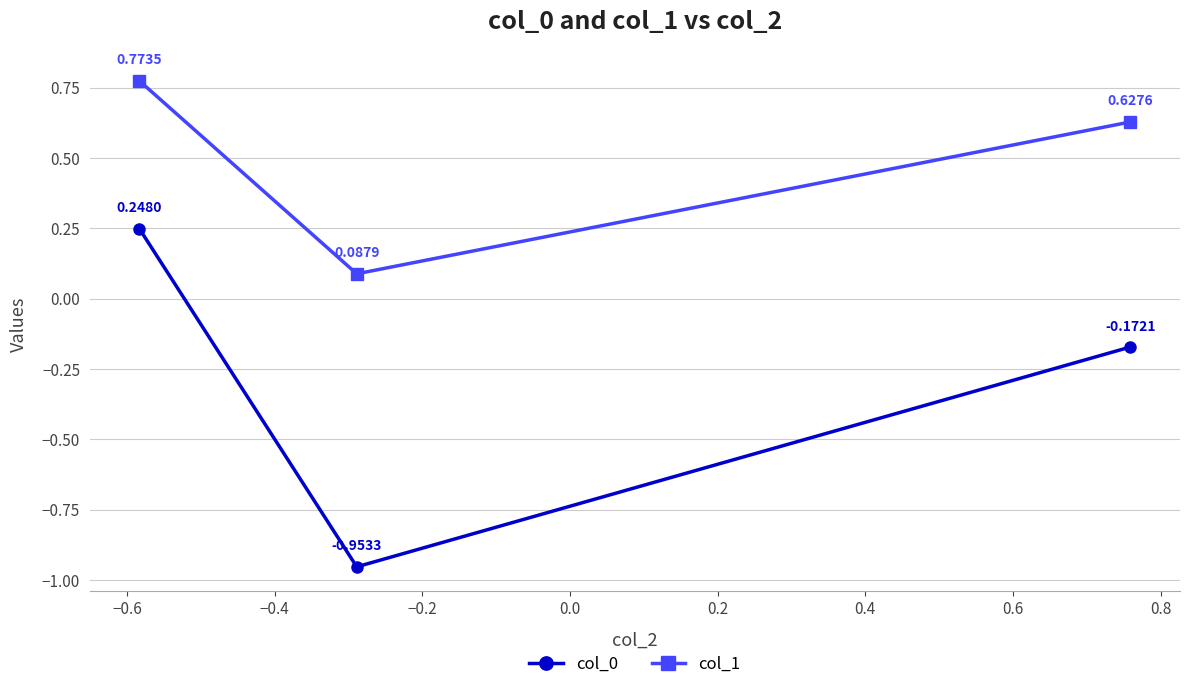

List the series in order of their overall mean, highest first.

col_1, col_0